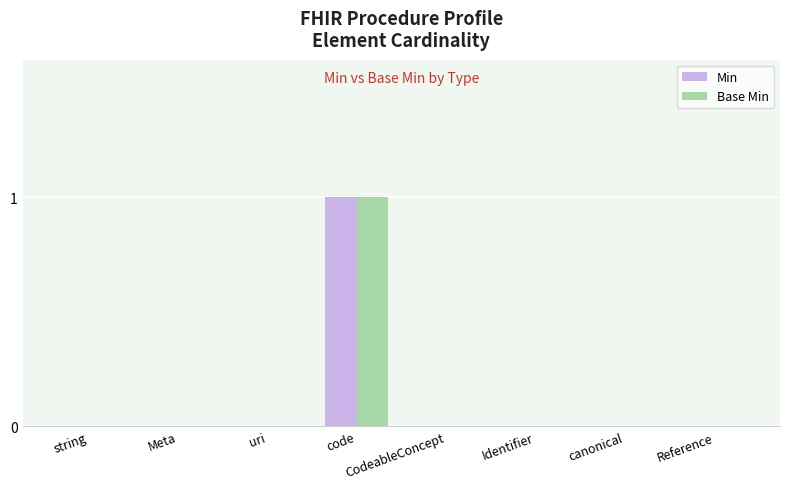

True or false: Base Min has a value of 0 at Meta.

True